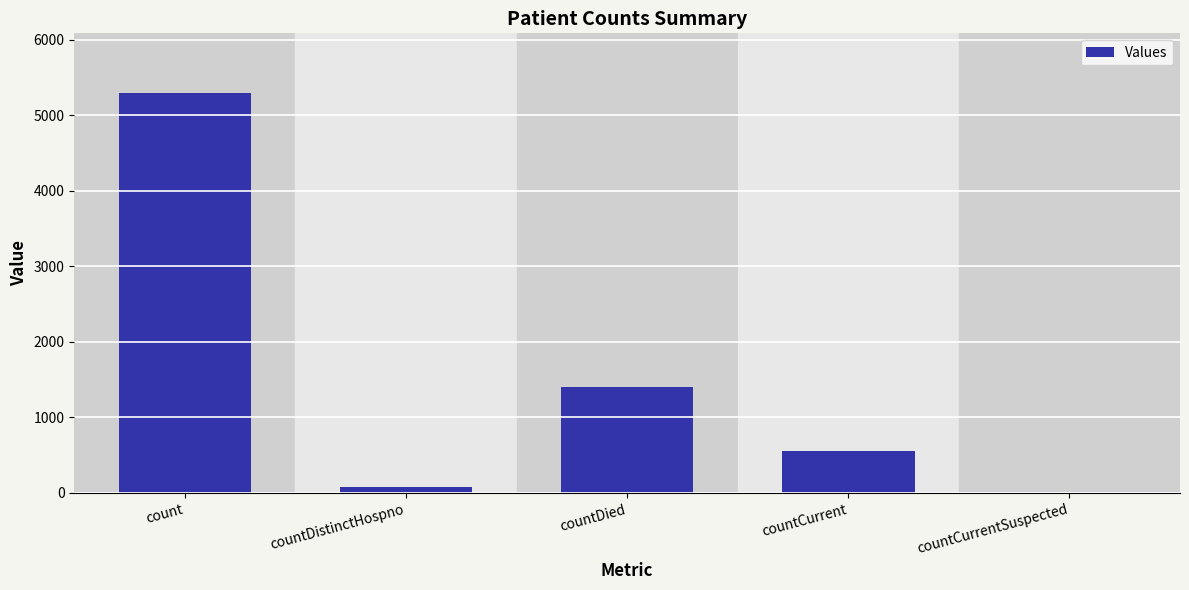

What is the greatest value displayed?

5293